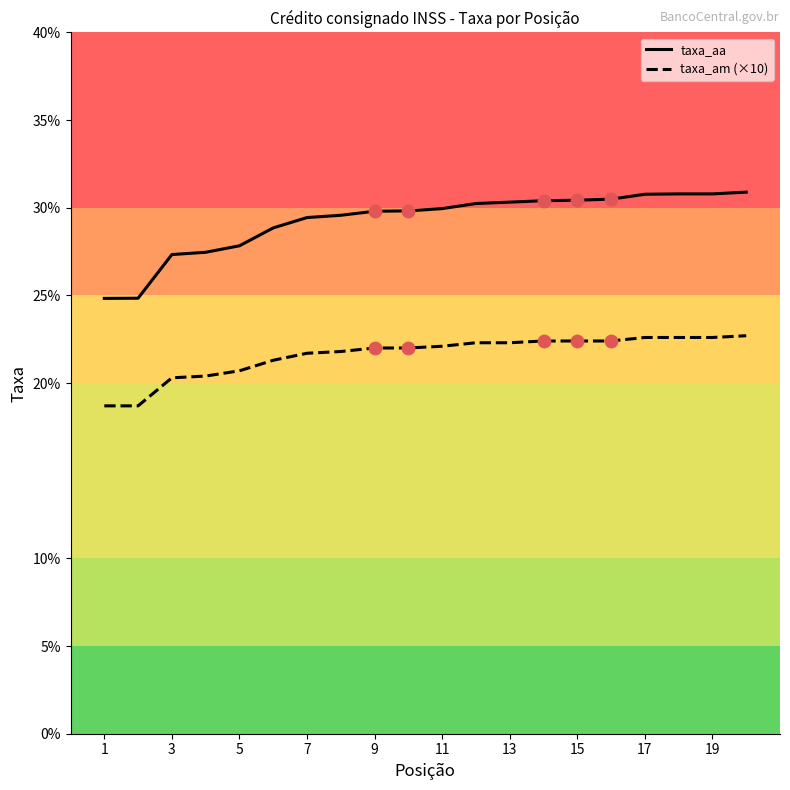

True or false: taxa_aa and taxa_am (×10) cross at least once.

False